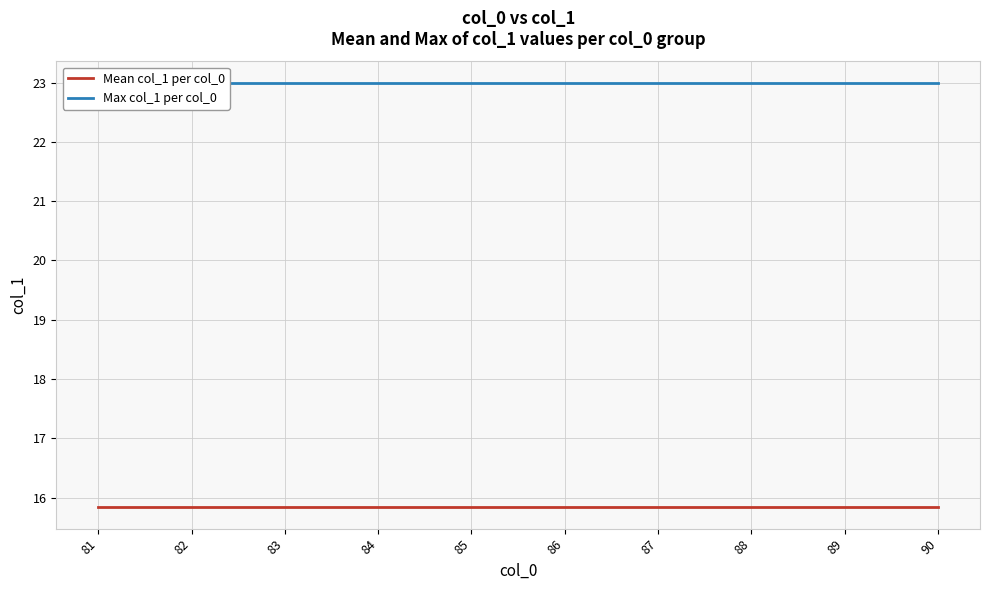

Reading left to right, extract all data points from this chart.

Mean col_1 per col_0: 15.8	15.8	15.8	15.8	15.8	15.8	15.8	15.8	15.8	15.8
Max col_1 per col_0: 23.0	23.0	23.0	23.0	23.0	23.0	23.0	23.0	23.0	23.0